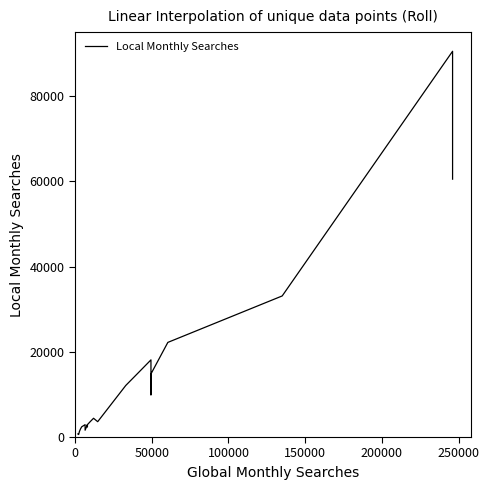

Reading right to left, extract all data points from this chart.

60500	90500	33100	22200	22200	14800	14800	14800	9900	14800	18100	14800	12100	3600	4400	4400	4400	3600	2900	2400	2900	2900	1600	1600	2900	2400	1900	1300	590	720